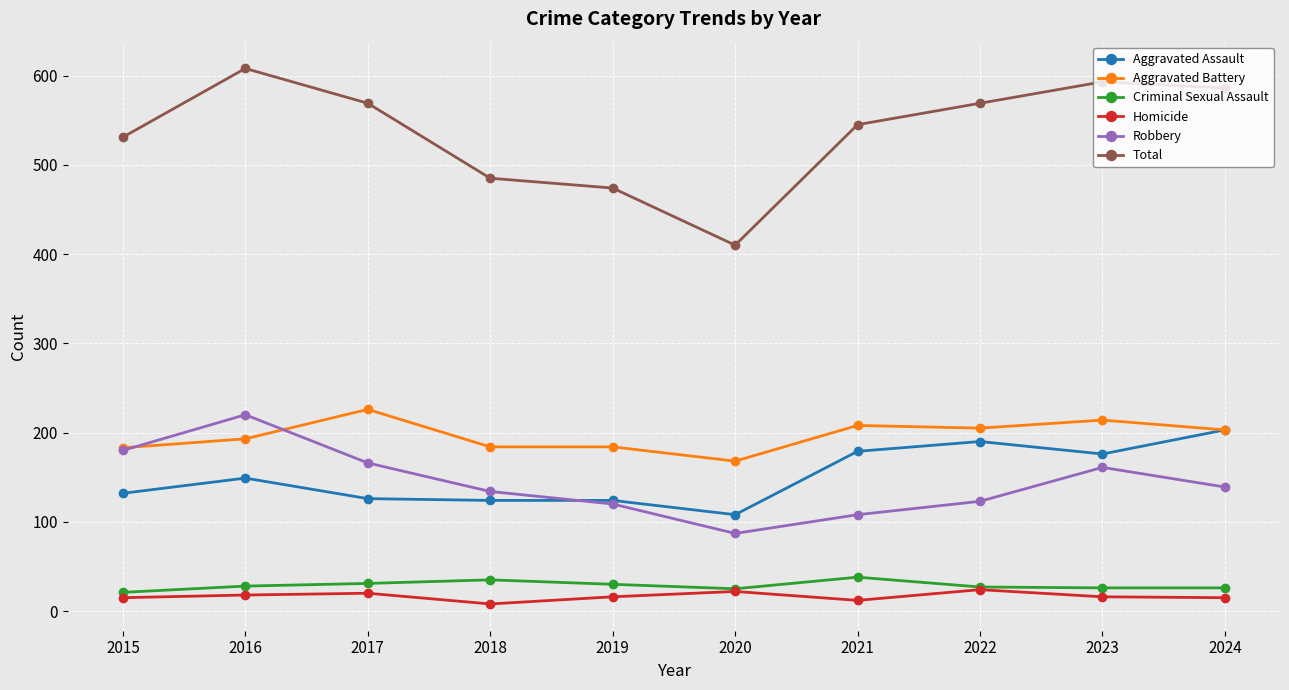

Between 2017 and 2018, which series saw the biggest shift?

Total